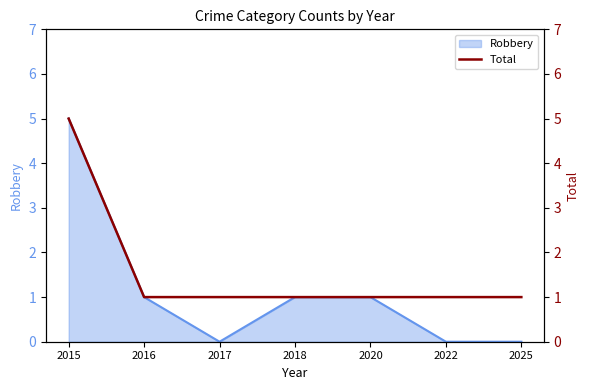

How many lines are shown in the chart?

1